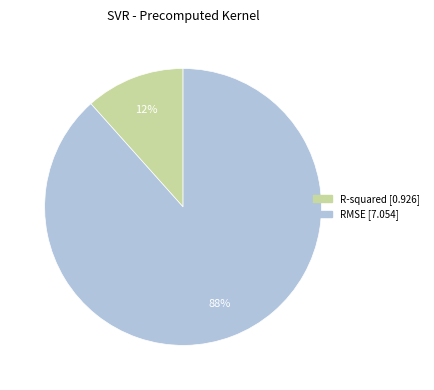

To the nearest percent, what is the average slice percentage?

50%